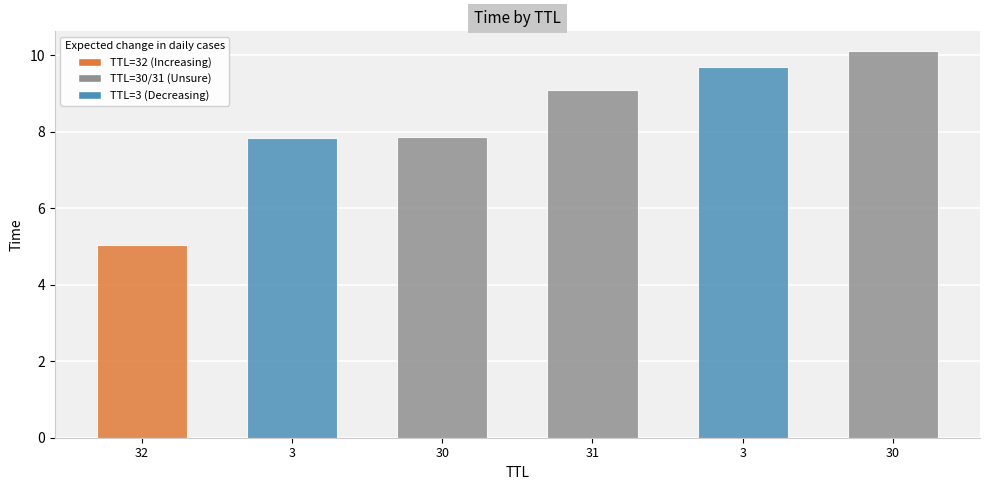

How many bars are there in total?

6